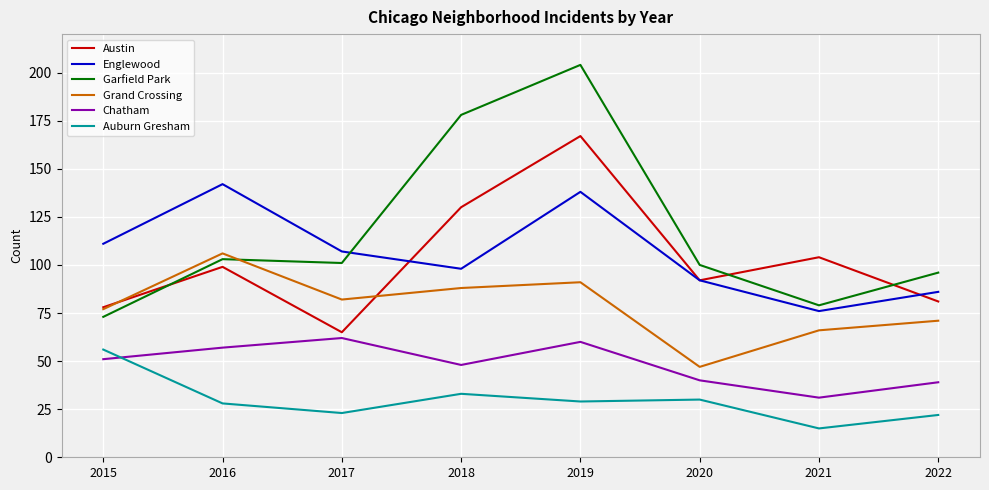

How many distinct data groups are displayed?

6